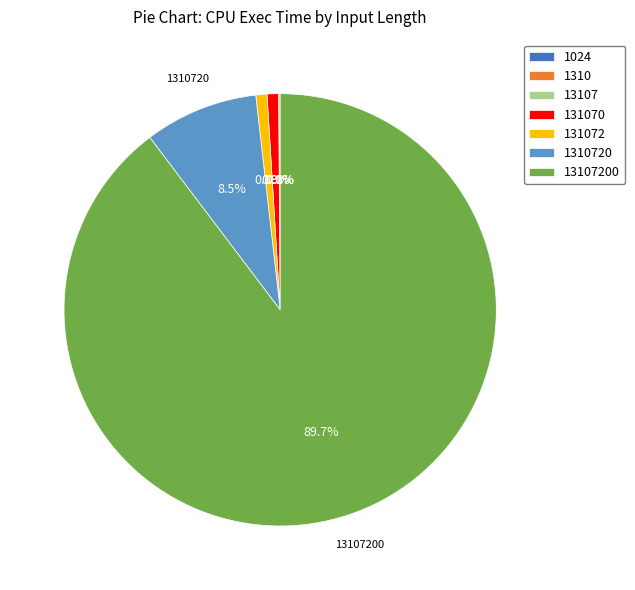

Is there any slice that represents more than half of the pie?

Yes